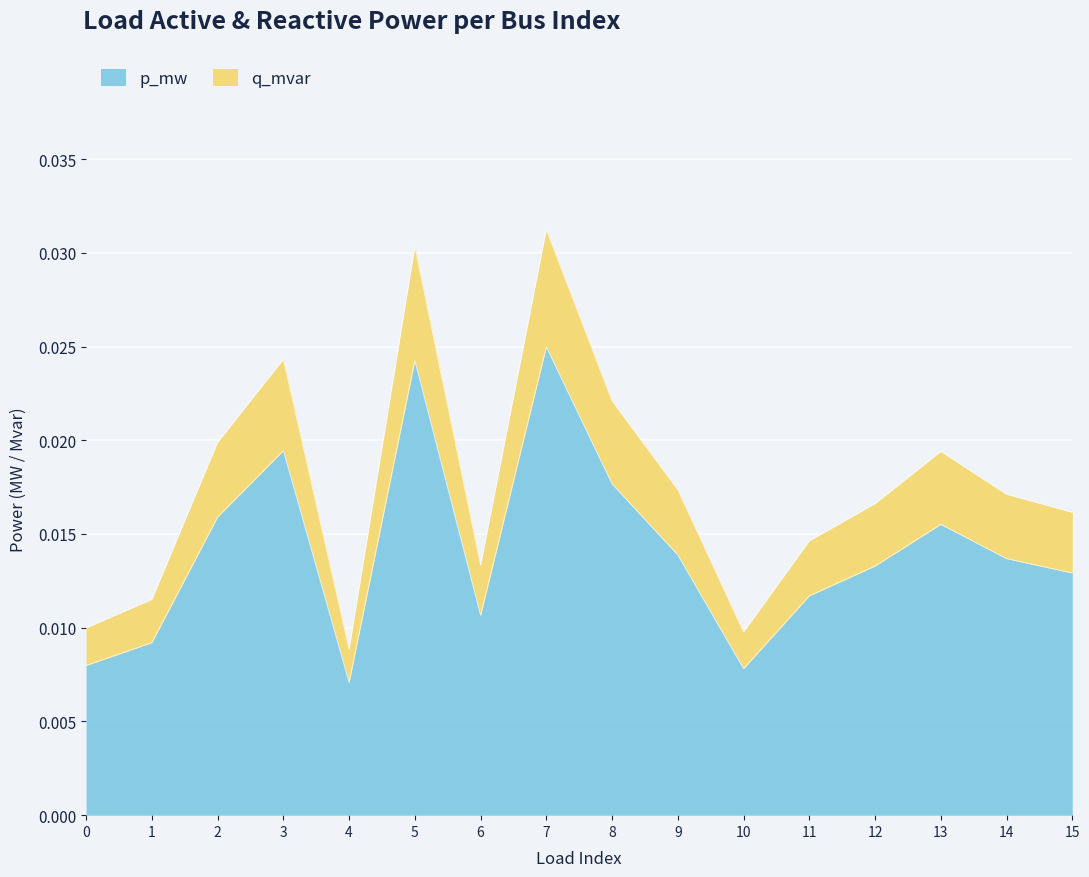

At which label does p_mw reach its minimum?

4